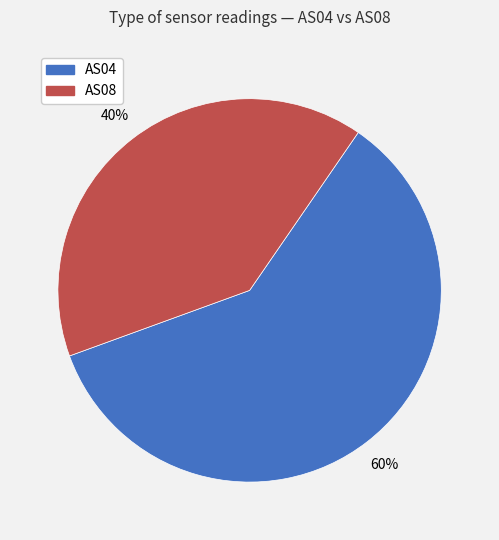

Is there a majority slice in this chart?

Yes